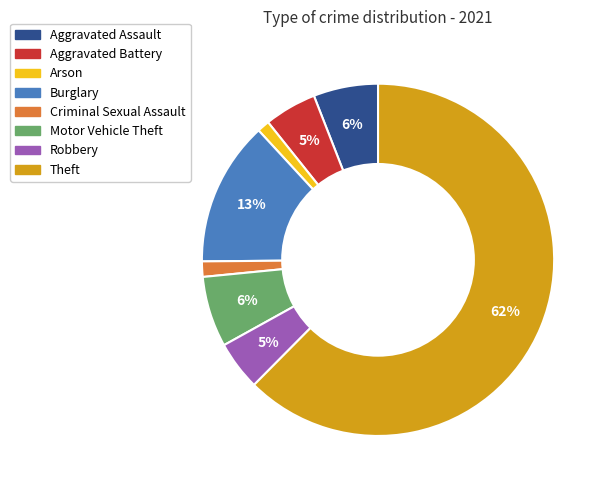

To the nearest percent, what is the average slice percentage?

12%